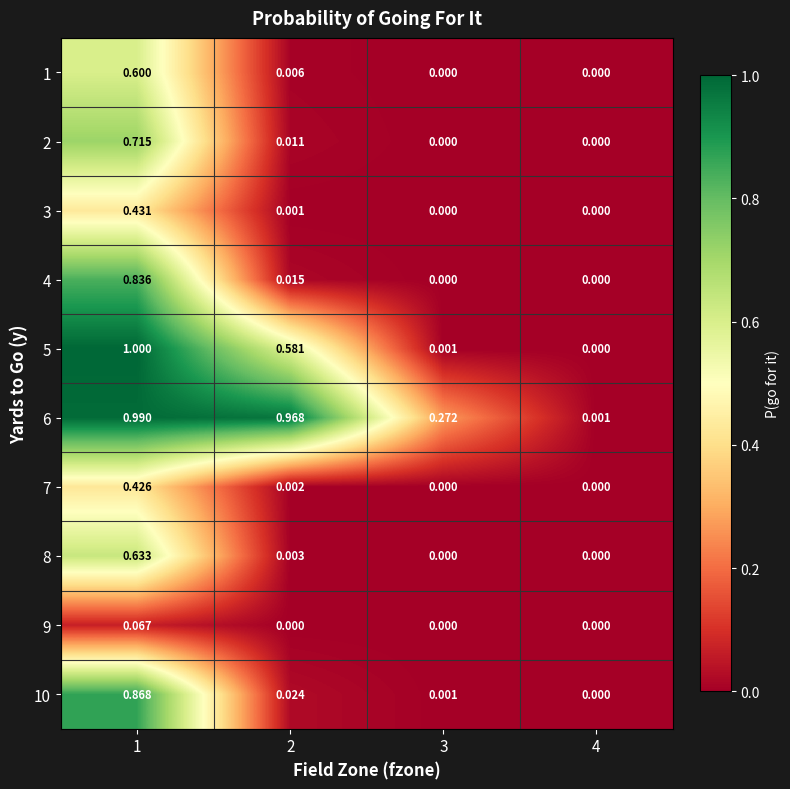

How many distinct data groups are displayed?

10